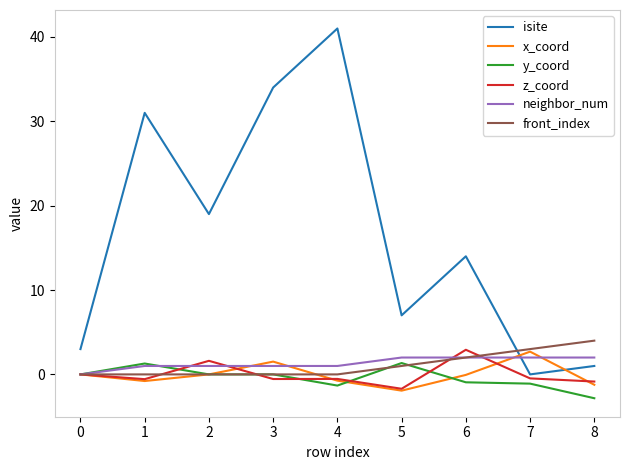

Which label corresponds to the smallest value in the chart?

8